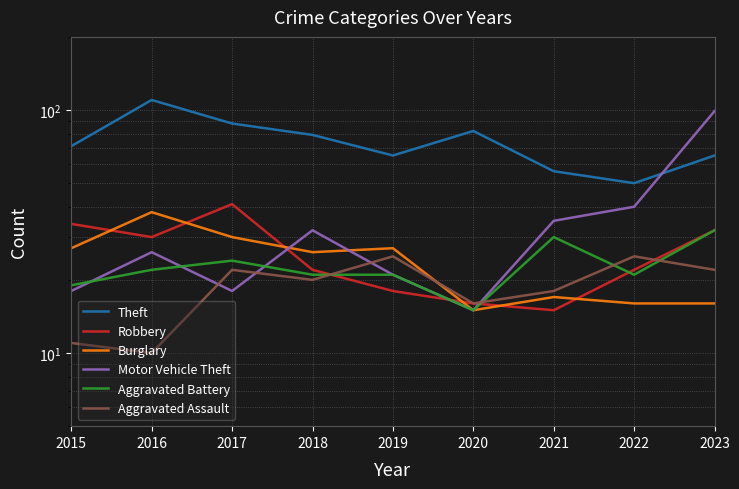

What is the maximum value shown in the chart?

110